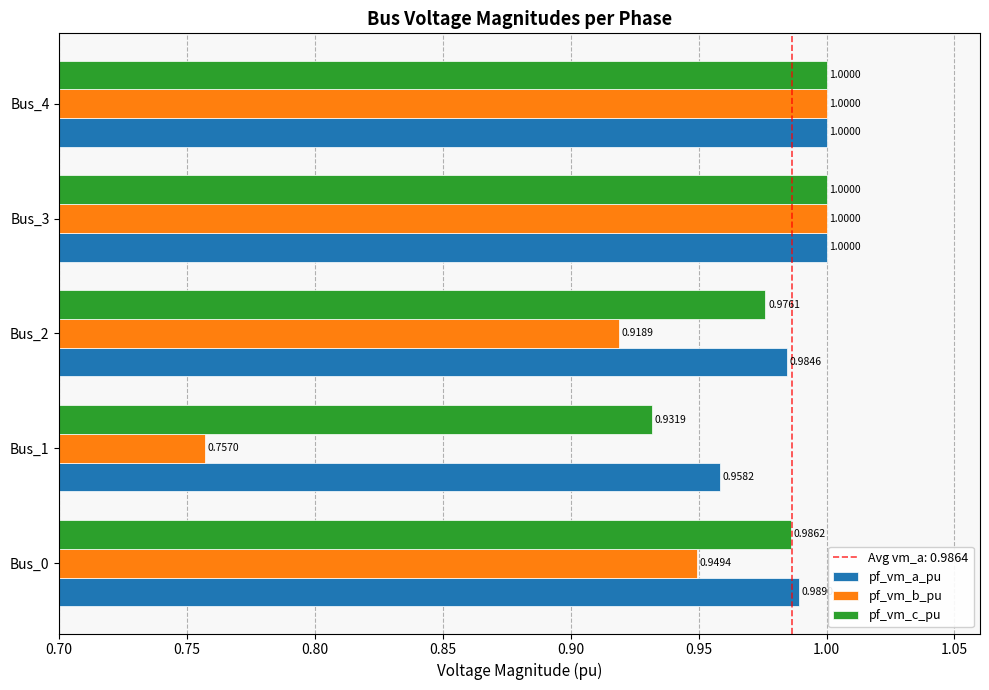

How many distinct data groups are displayed?

3